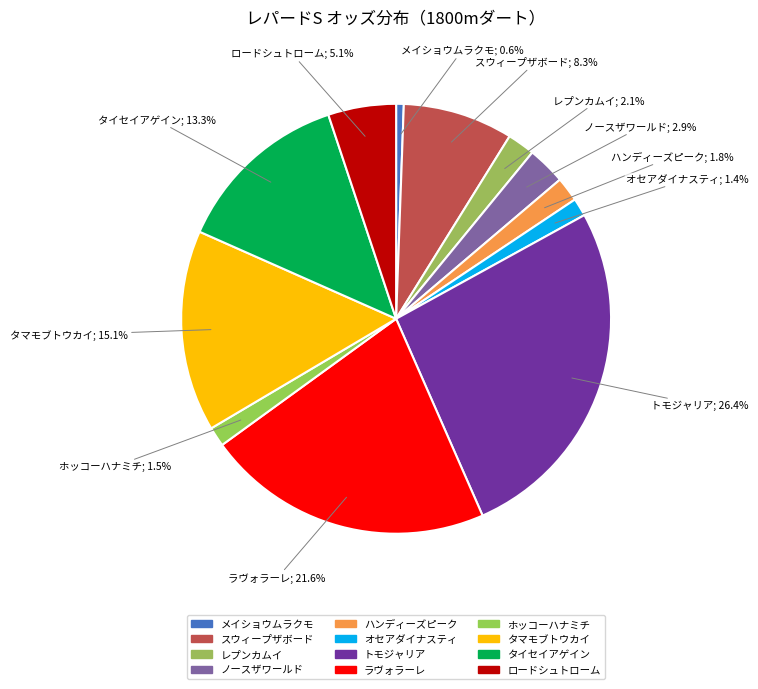

Is there a majority slice in this chart?

No